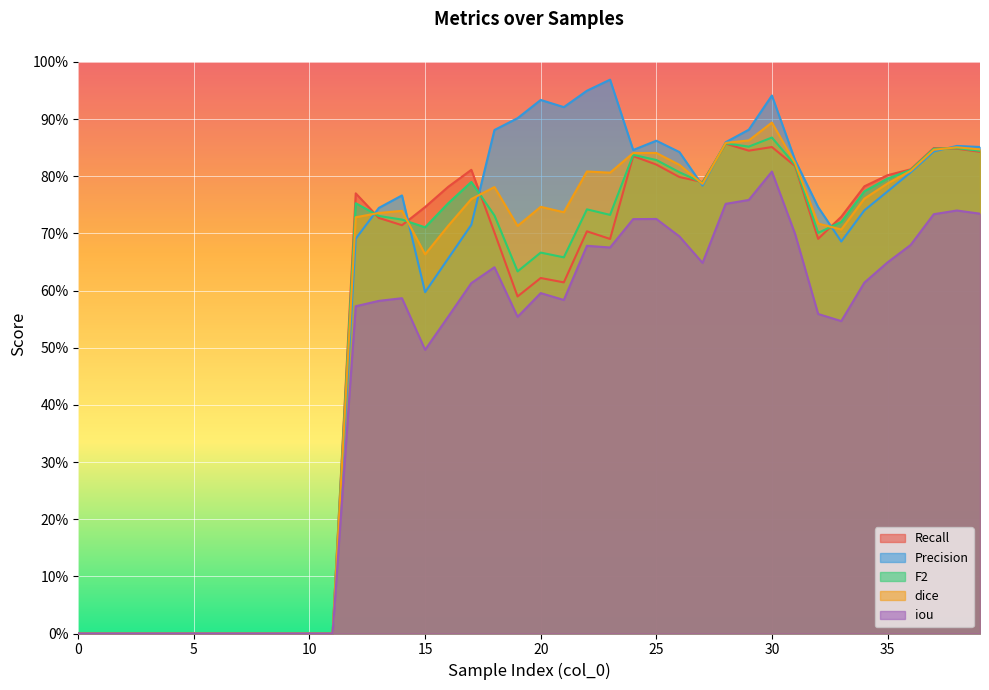

True or false: Recall and F2 cross at least once.

True